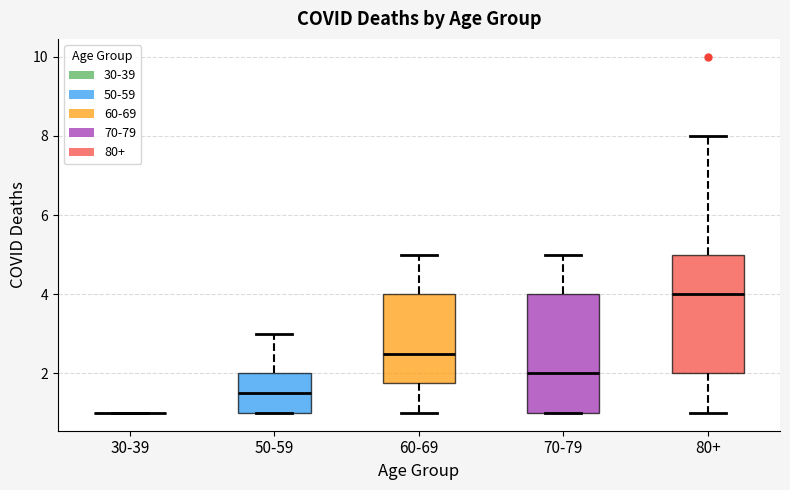

Reading left to right, transcribe this box plot: for each box, give where its median line is, the range the box spans, and where its two whiskers end, as read against the y-axis. The values are not printed on the chart, so give them approximately, as read against the axis.

30-39: box collapsed to a line at 1.0, whiskers 1.0 to 1.0
50-59: median 1.6, box 1.0 to 2.0, whiskers 1.0 to 3.0
60-69: median 2.6, box 1.8 to 4.0, whiskers 1.0 to 5.0
70-79: median 2.0, box 1.0 to 4.0, whiskers 1.0 to 5.0
80+: median 4.0, box 2.0 to 5.0, whiskers 1.0 to 8.0